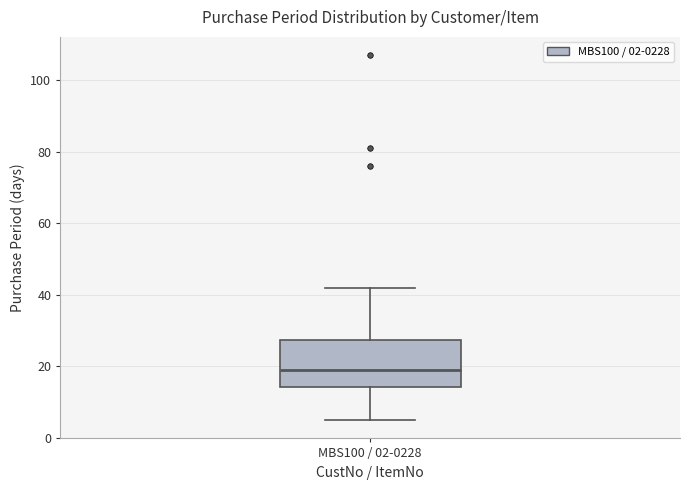

Read this box plot against the y-axis: the position of the median line, the range covered by the box, and the ends of both whiskers. The values are not printed on the chart, so give them approximately, as read against the axis.

median 20, box 14 to 28, whiskers 6 to 42